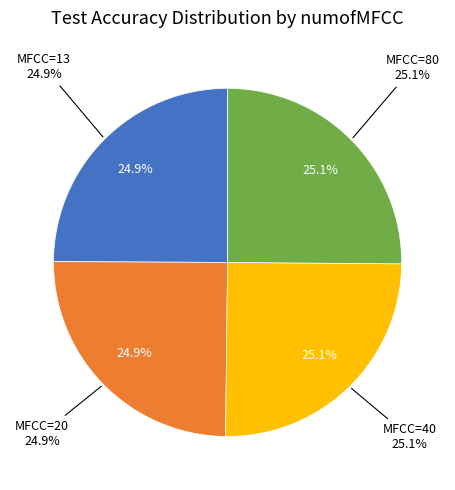

Do 40 and 13 together represent more than half of the pie?

No